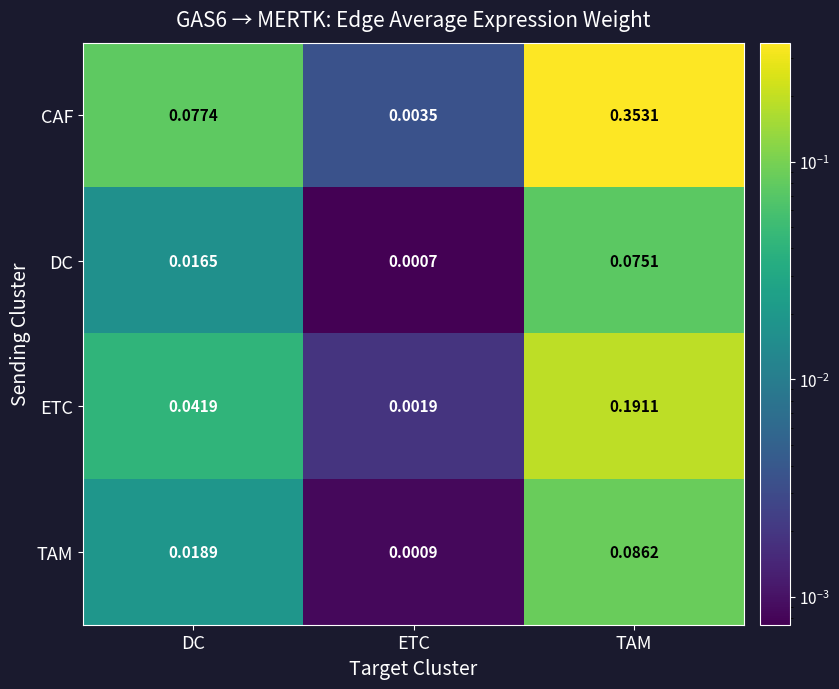

At which label does ETC reach its minimum?

ETC